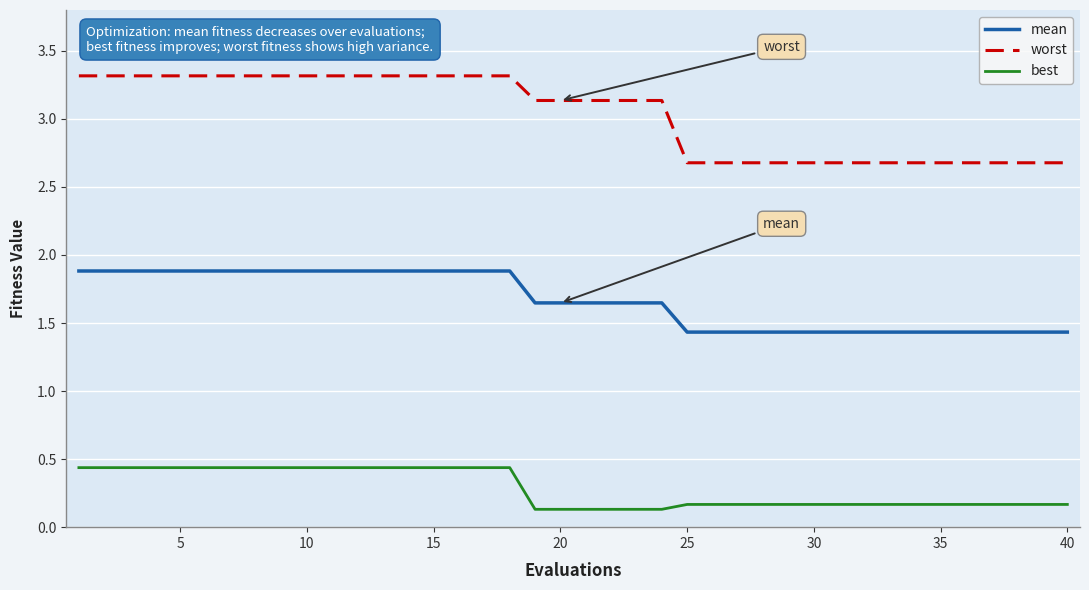

Rank the series by their maximum value, from lowest to highest.

best, mean, worst